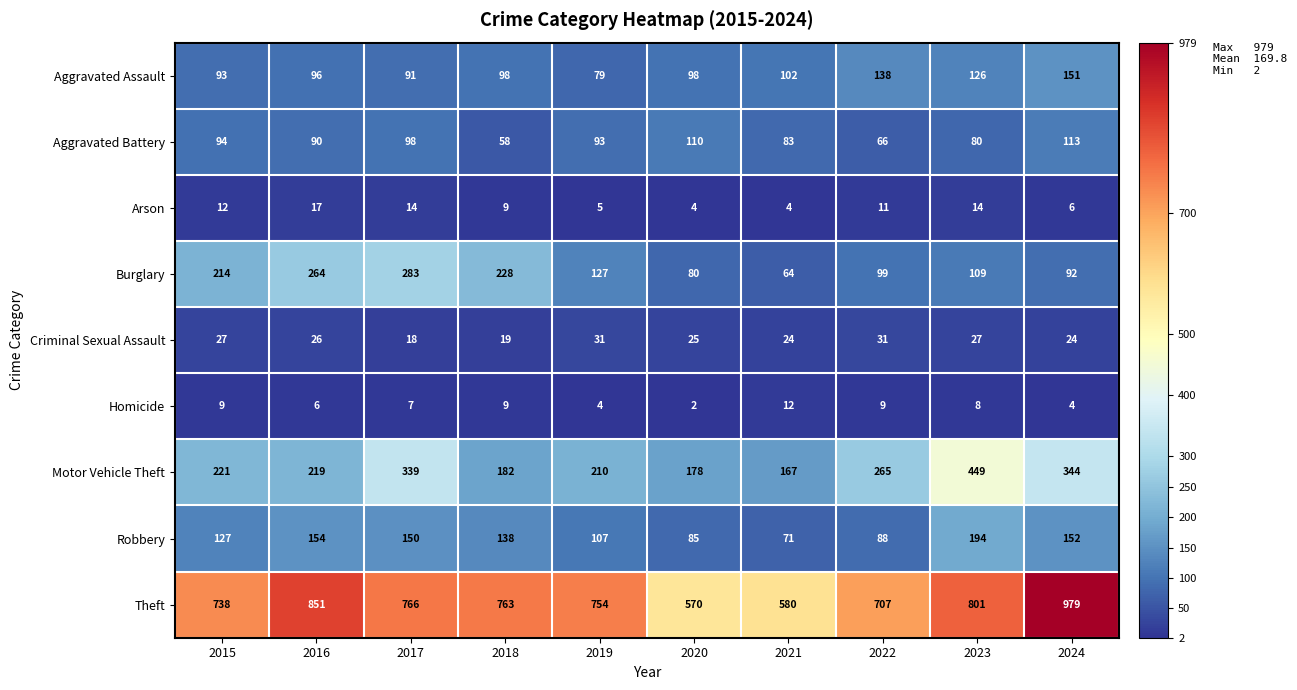

At which label is Aggravated Assault closest to 115?

2023